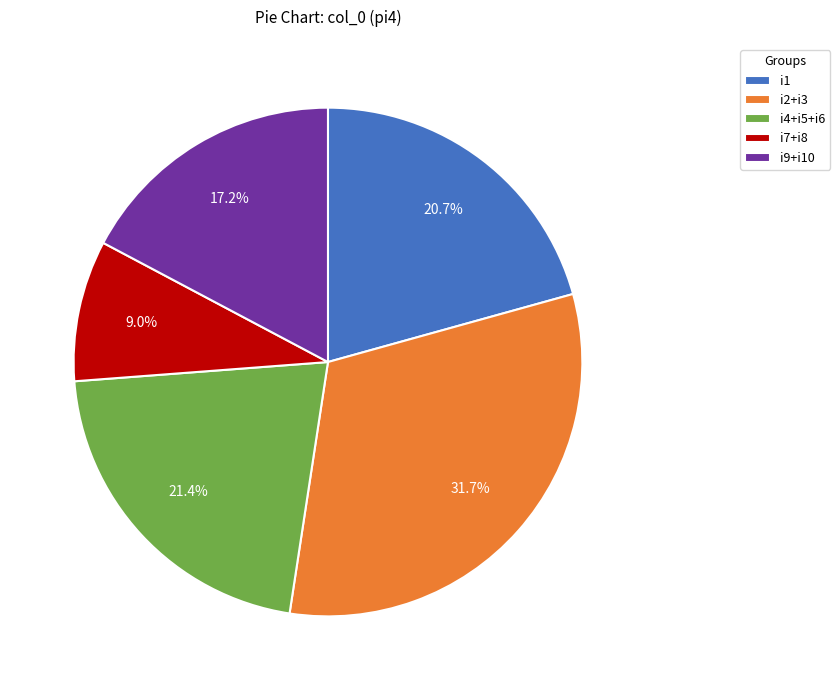

Is there any slice that represents more than half of the pie?

No